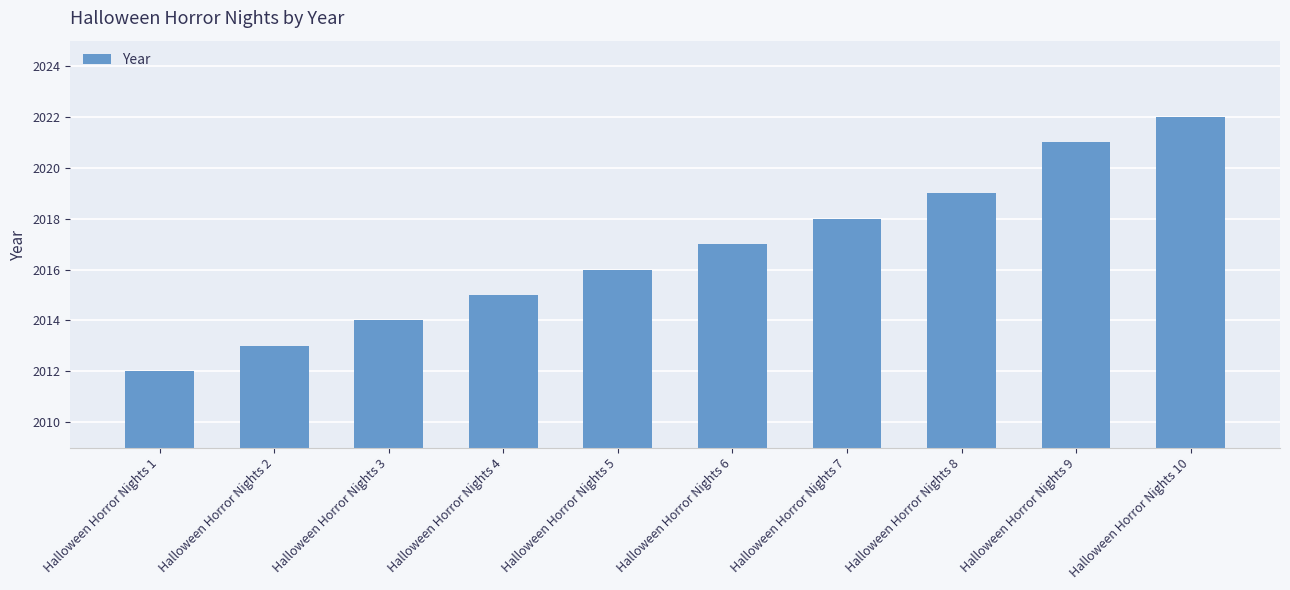

Which label corresponds to the largest value in the chart?

Halloween Horror Nights 10